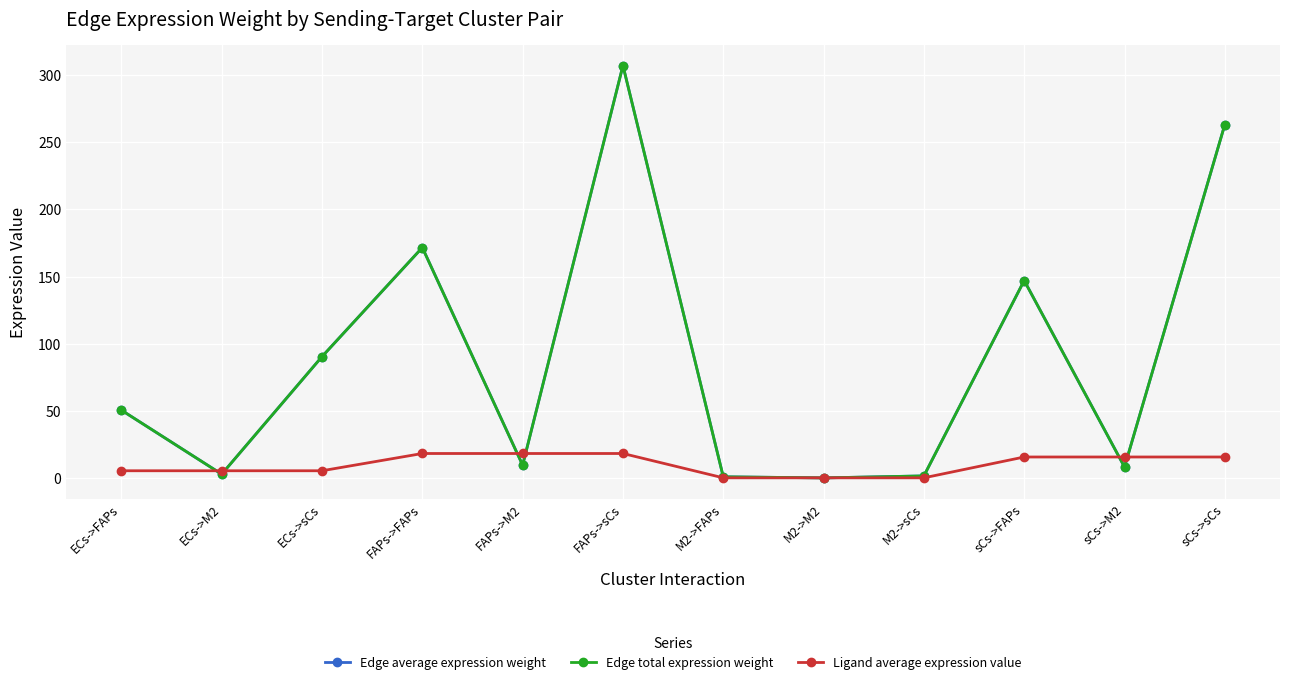

Is it true that Edge total expression weight equals 1.5 at M2->sCs?

True